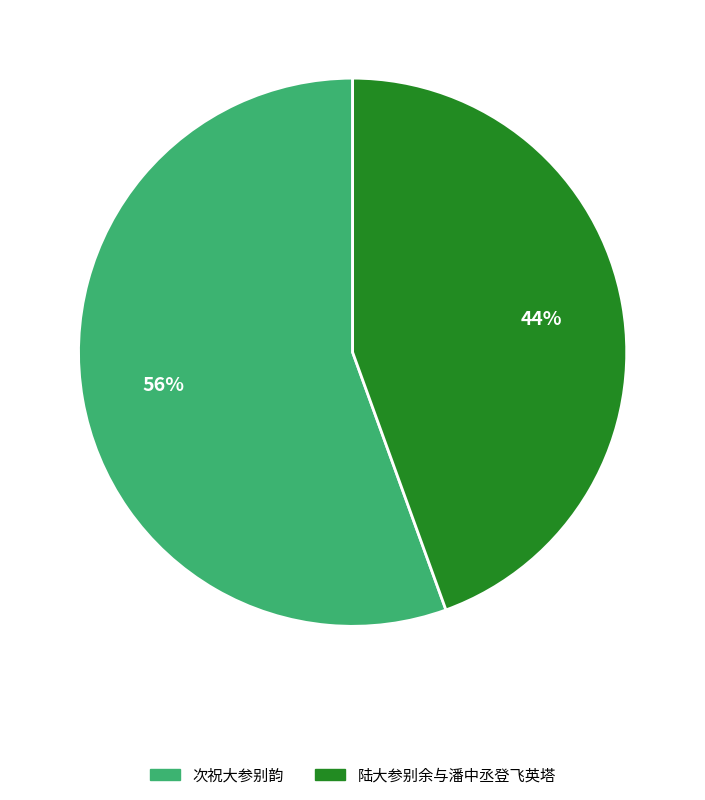

To the nearest percent, what is the combined percentage of 陆大参别余与潘中丞登飞英塔 and 次祝大参别韵?

100%